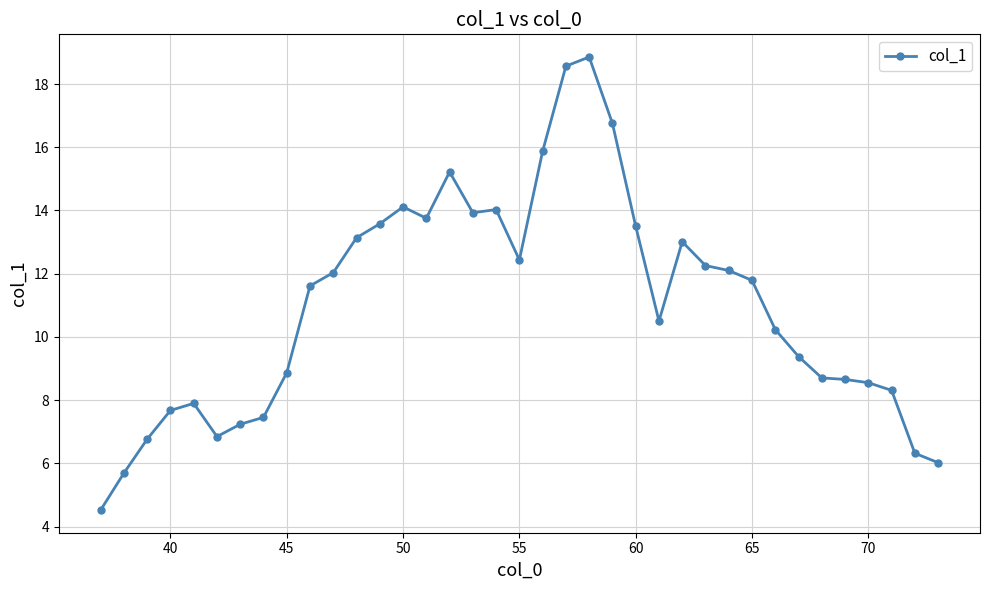

What is the sum of all values?

406.2